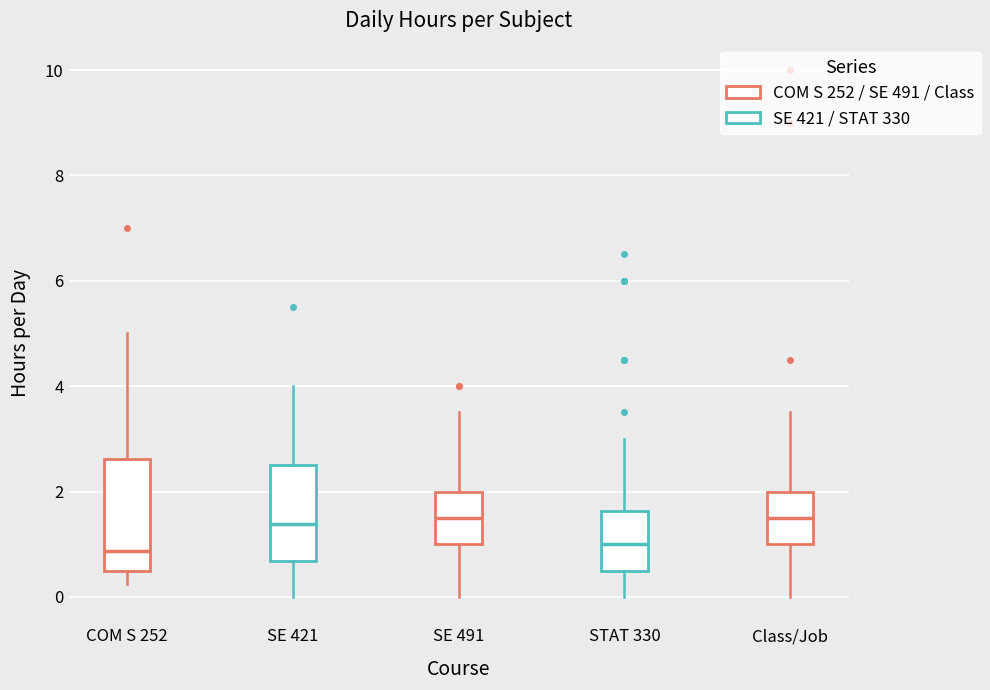

Reading left to right, transcribe this box plot: for each box, give where its median line is, the range the box spans, and where its two whiskers end, as read against the y-axis. The values are not printed on the chart, so give them approximately, as read against the axis.

COM S 252: median 0.8, box 0.6 to 2.6, whiskers 0.2 to 5.0
SE 421: median 1.4, box 0.6 to 2.6, whiskers 0.0 to 4.0
SE 491: median 1.6, box 1.0 to 2.0, whiskers 0.0 to 3.6
STAT 330: median 1.0, box 0.6 to 1.6, whiskers 0.0 to 3.0
Class/Job: median 1.6, box 1.0 to 2.0, whiskers 0.0 to 3.6